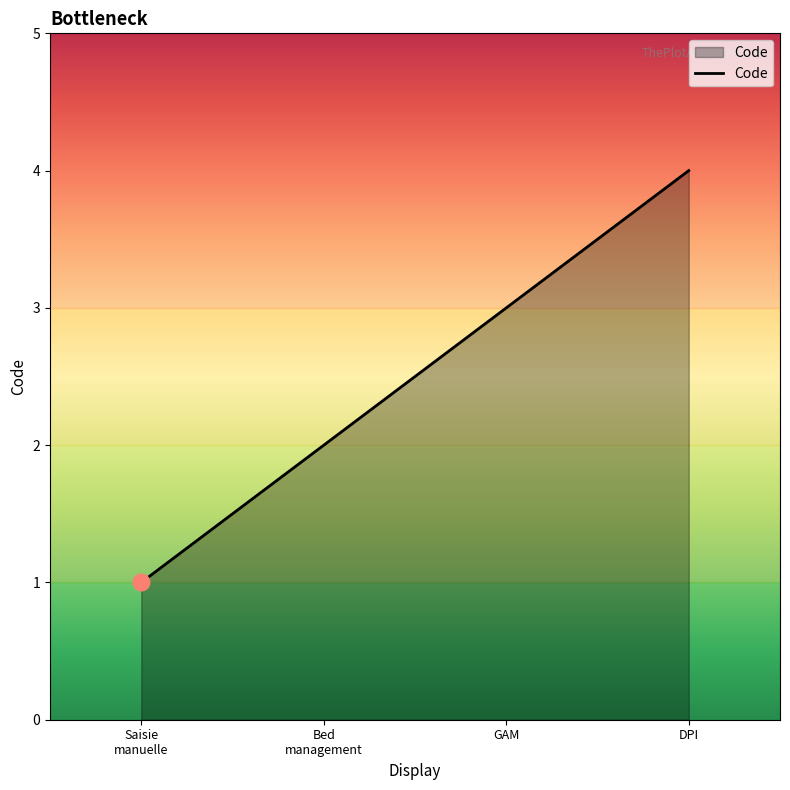

Count the number of categories in the chart.

4